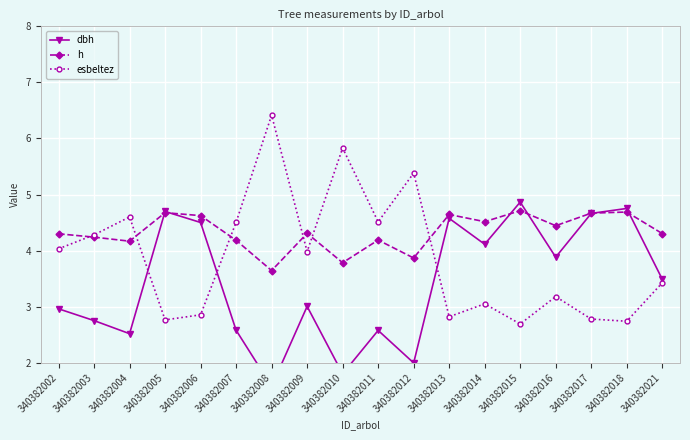

What is the difference between the highest and lowest values at 340382013?

1.8